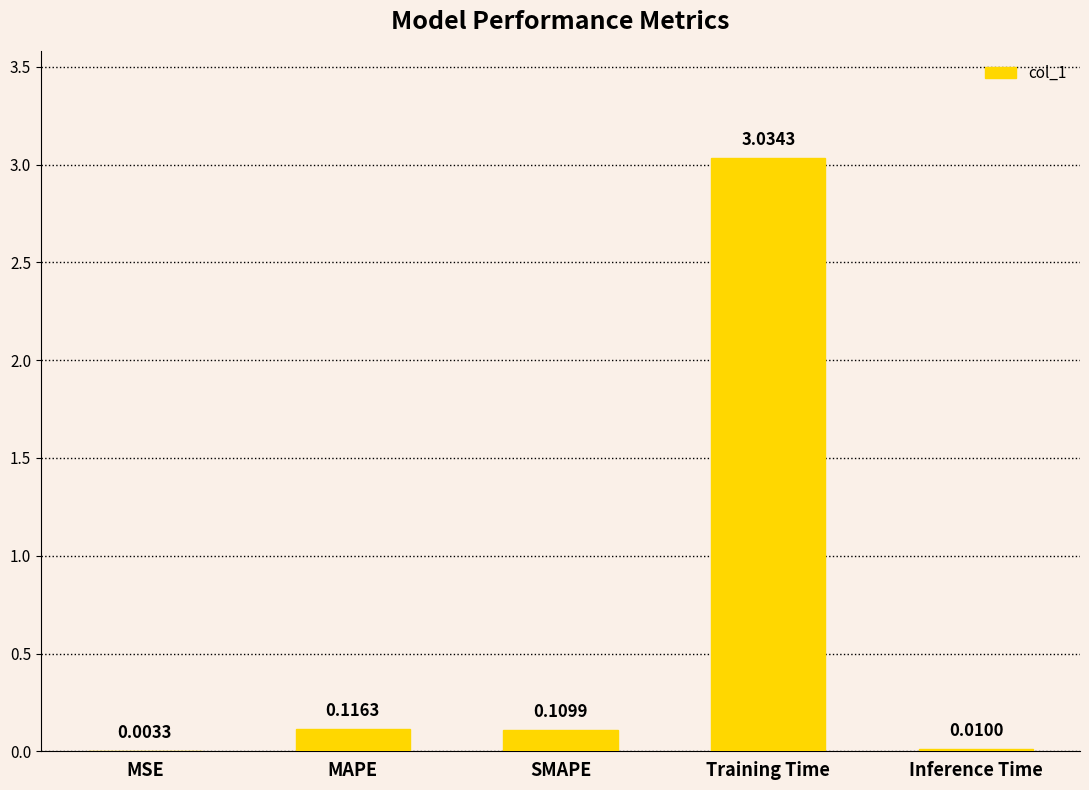

Where is the data nearest to the value 1?

MAPE